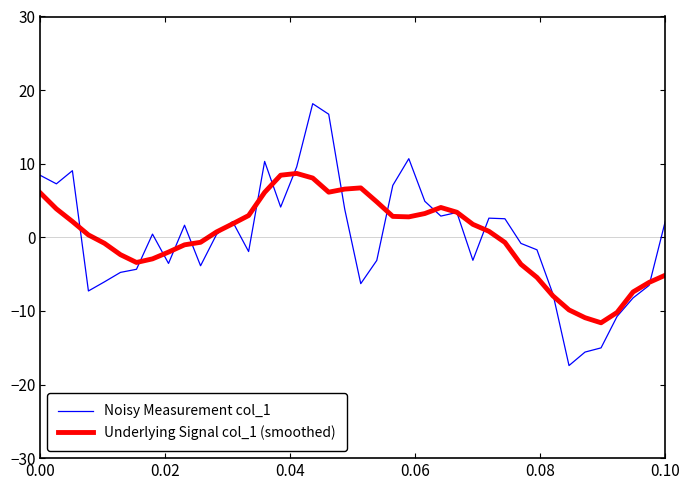

What is the smallest value displayed?

-17.4